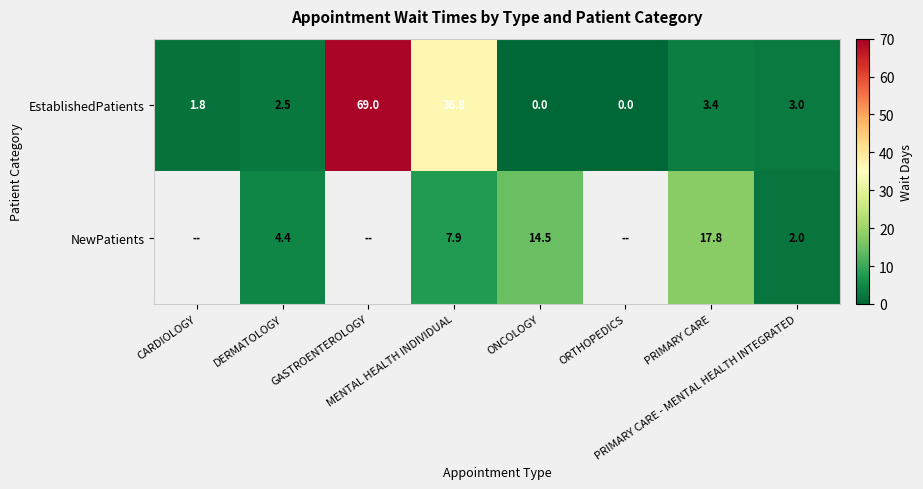

What is the difference between the maximum and minimum values in the EstablishedPatients series?

69.0